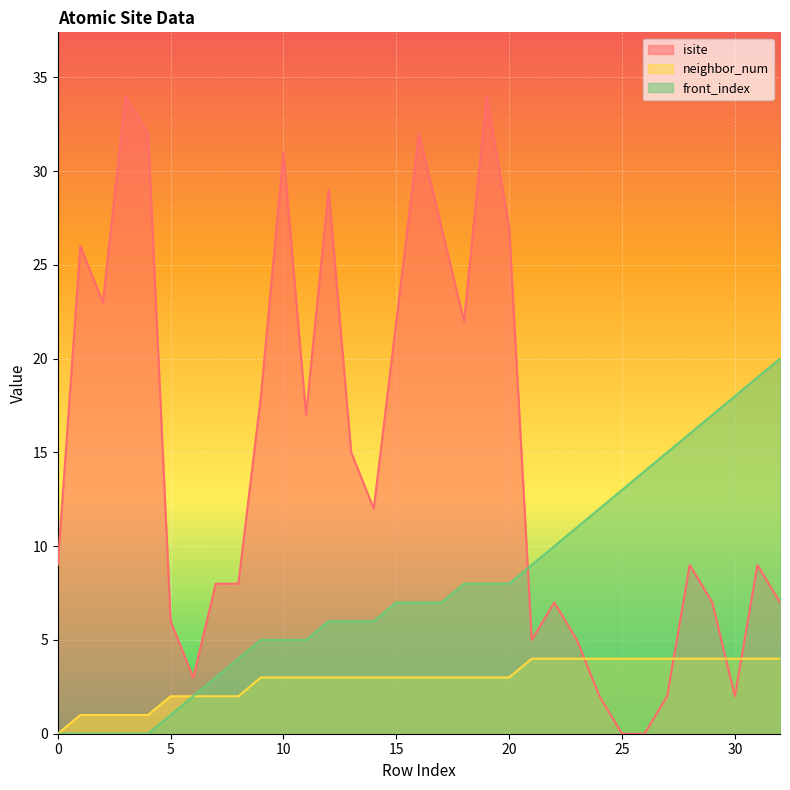

What are all the series names shown in the legend?

isite, neighbor_num, front_index